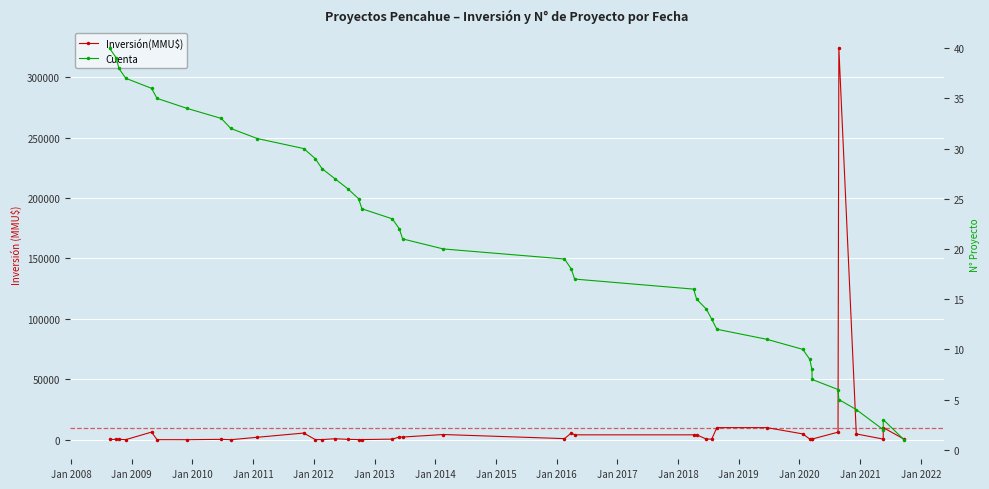

Does the chart display data point markers on the line(s)?

Yes